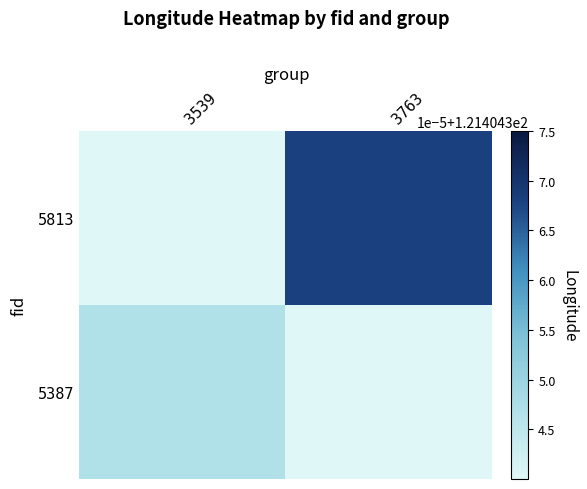

At which label does 5813 reach its peak?

3763